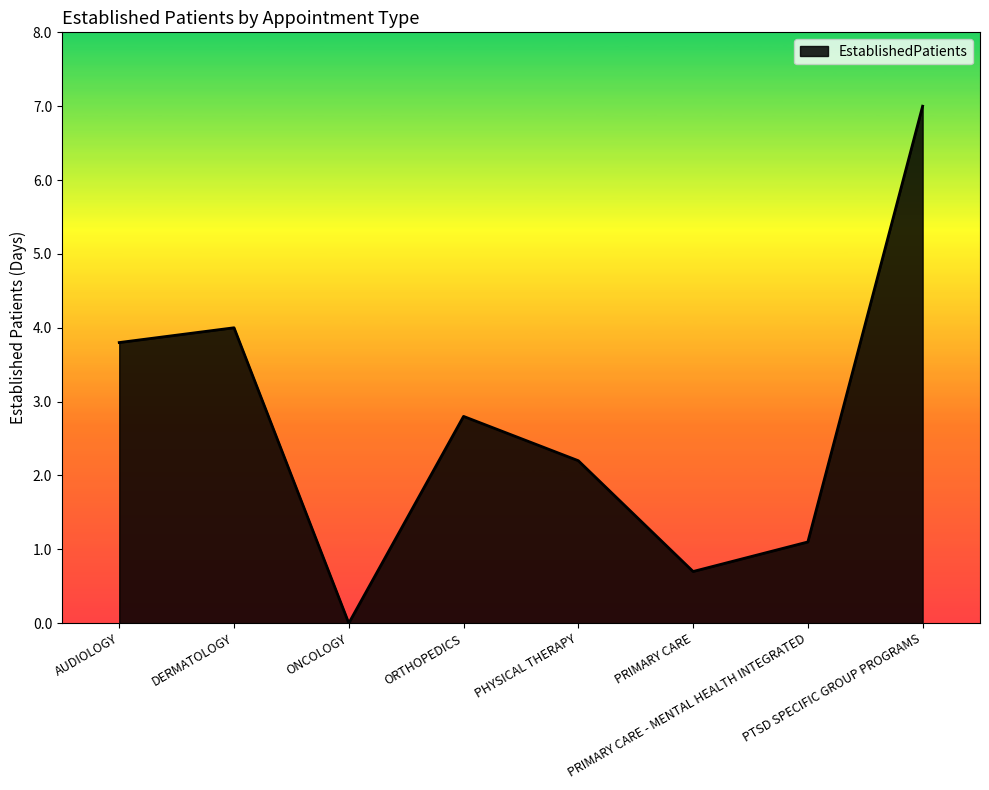

How many lines are shown in the chart?

1